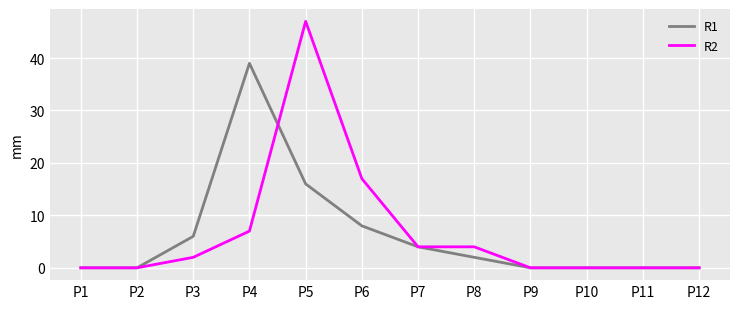

Reading left to right, list all the values displayed in this chart.

R1: 0	0	6	39	16	8	4	2	0	0	0	0
R2: 0	0	2	7	47	17	4	4	0	0	0	0